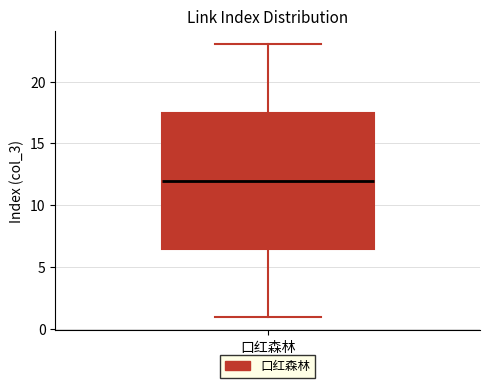

Where is the lower edge of the box for 口红森林 on the y-axis? The values are not printed on the chart, so give them approximately, as read against the axis.

6.5